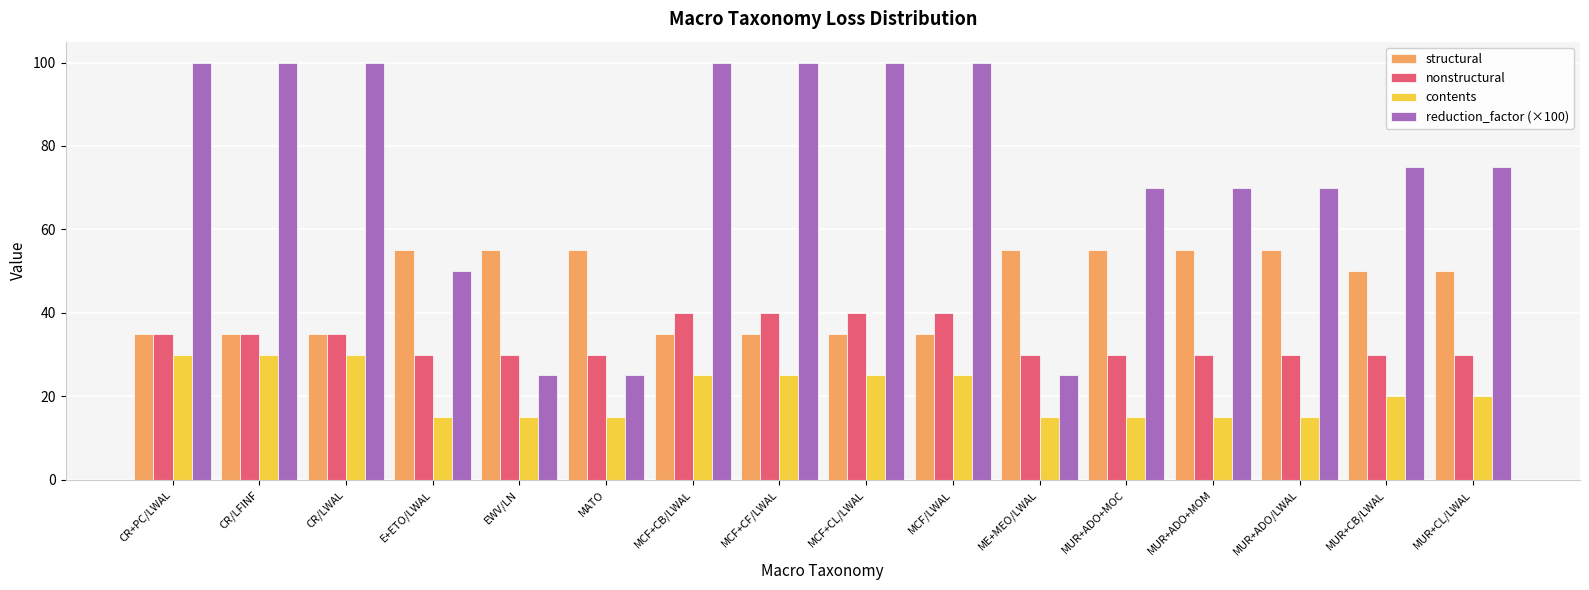

How many groups of bars are there?

16